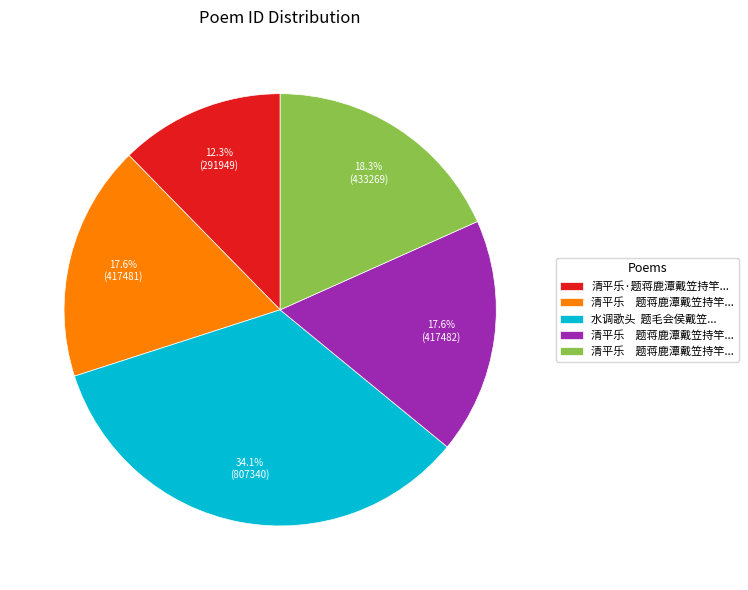

How many segments does this pie chart have?

5